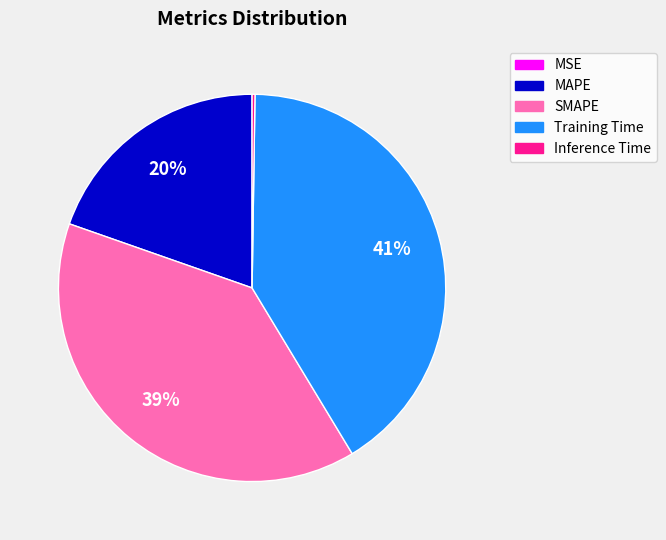

Does Training Time account for over 50% of the chart?

No